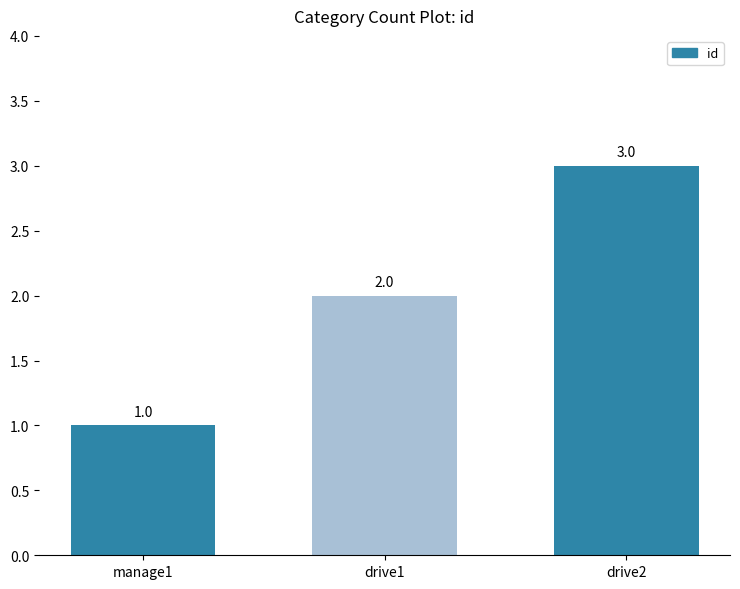

List the labels in order of value, largest first.

drive2, drive1, manage1